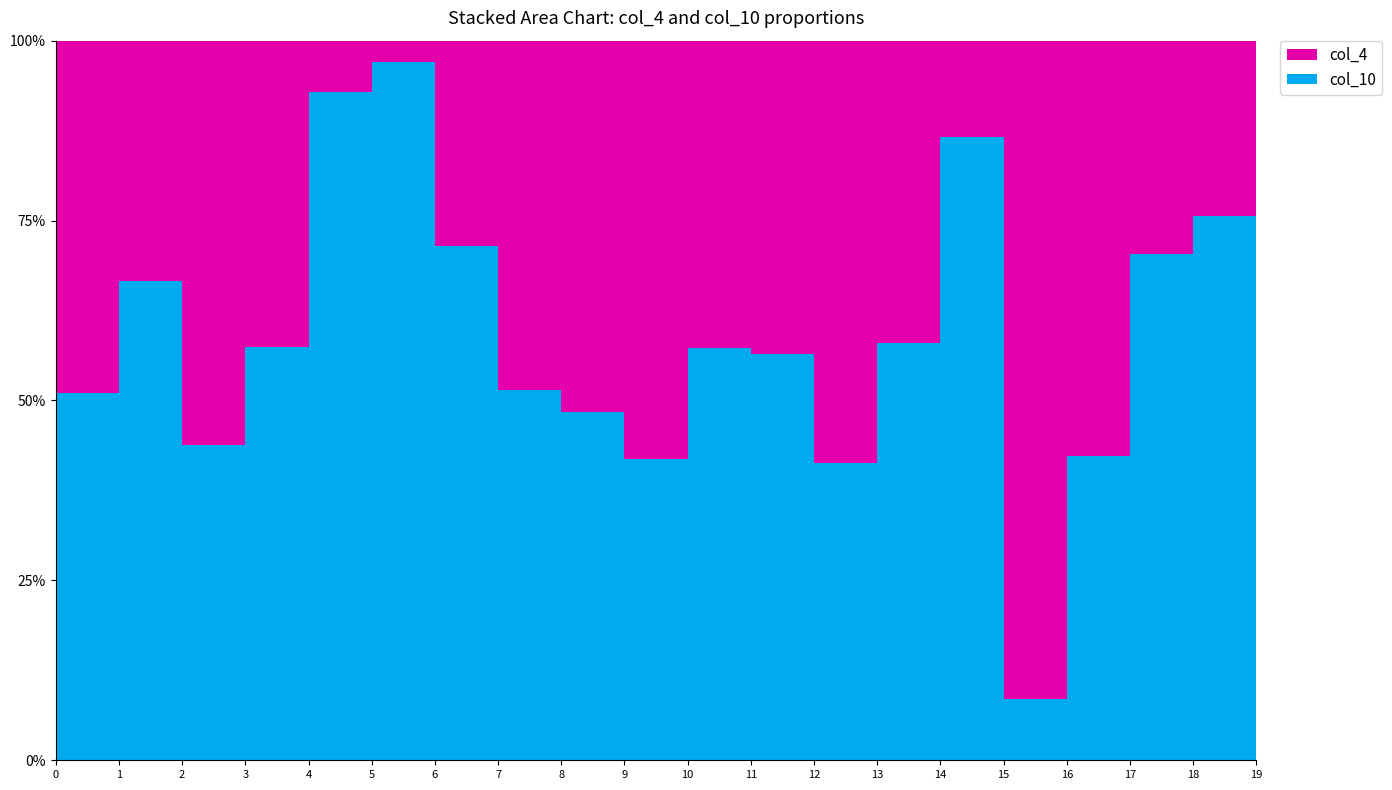

Reading left to right, extract all data points from this chart.

col_4: 23	9	59	26	4	1	12	16	31	50	35	20	27	21	6	43	56	24	10	52
col_10: 24	18	46	35	52	33	30	17	29	36	47	26	19	29	39	4	41	57	31	32